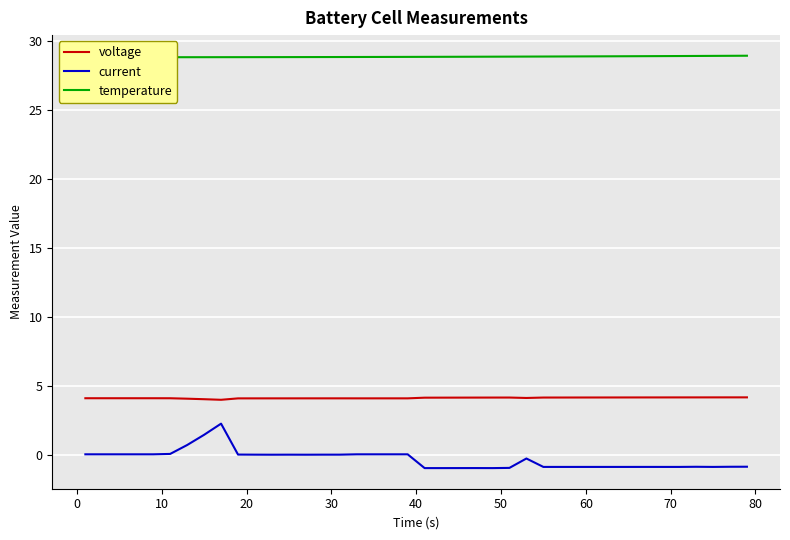

How many lines are shown in the chart?

3